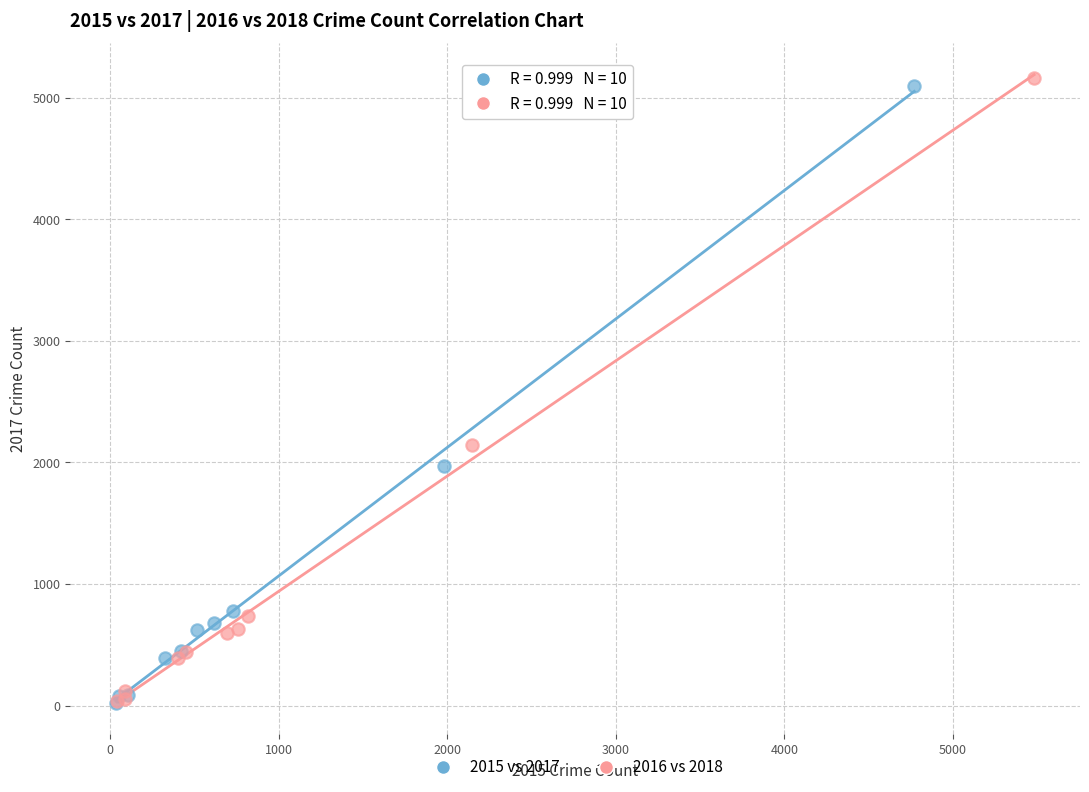

Which series contains the highest Y value?

2016 vs 2018